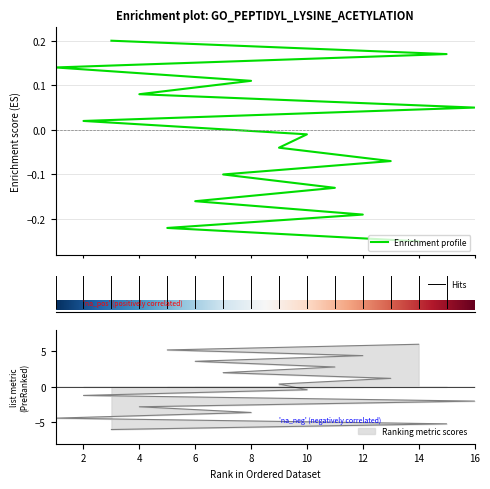

What is the label of the 3rd point from the left?

12